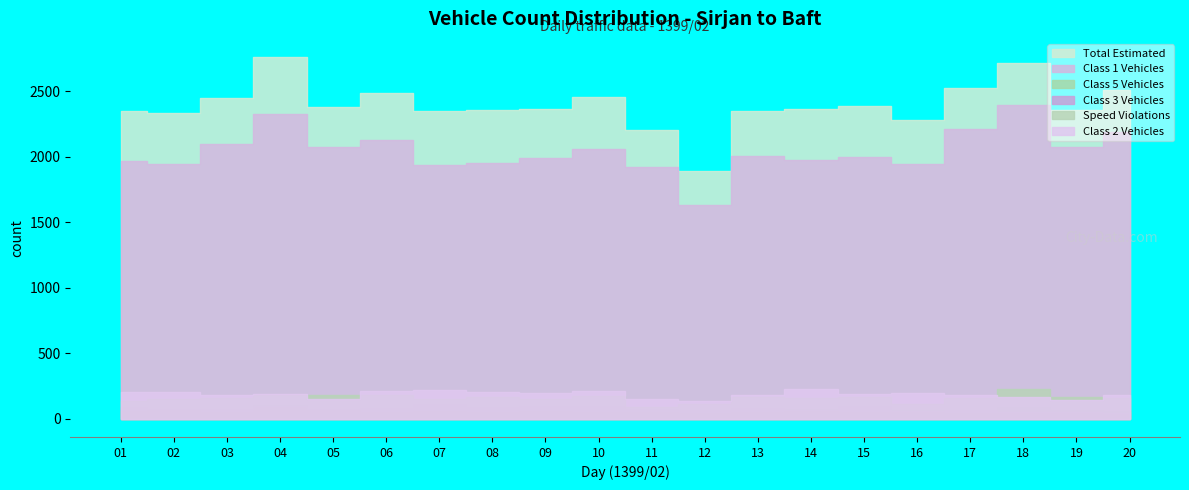

Reading right to left, extract all data points from this chart.

col_15: 20=2508	19=2355	18=2716	17=2522	16=2278	15=2390	14=2364	13=2347	12=1893	11=2203	10=2457	09=2366	08=2358	07=2350	06=2489	05=2383	04=2762	03=2451	02=2334	01=2351
col_6: 20=2193	19=2074	18=2395	17=2210	16=1943	15=2001	14=1972	13=2010	12=1636	11=1923	10=2061	09=1994	08=1956	07=1934	06=2126	05=2072	04=2330	03=2096	02=1948	01=1970
col_5: 20=62	19=65	18=92	17=48	16=67	15=55	14=76	13=55	12=43	11=49	10=55	09=62	08=52	07=61	06=56	05=64	04=103	03=56	02=73	01=61
col_8: 20=44	19=53	18=56	17=68	16=60	15=97	14=65	13=83	12=69	11=72	10=96	09=95	08=91	07=114	06=85	05=75	04=97	03=77	02=75	01=92
col_12: 20=159	19=165	18=231	17=162	16=113	15=167	14=163	13=167	12=112	11=93	10=176	09=151	08=166	07=152	06=181	05=182	04=184	03=160	02=155	01=136
col_7: 20=186	19=147	18=165	17=179	16=196	15=193	14=229	13=186	12=134	11=149	10=215	09=199	08=206	07=222	06=209	05=153	04=187	03=179	02=202	01=207